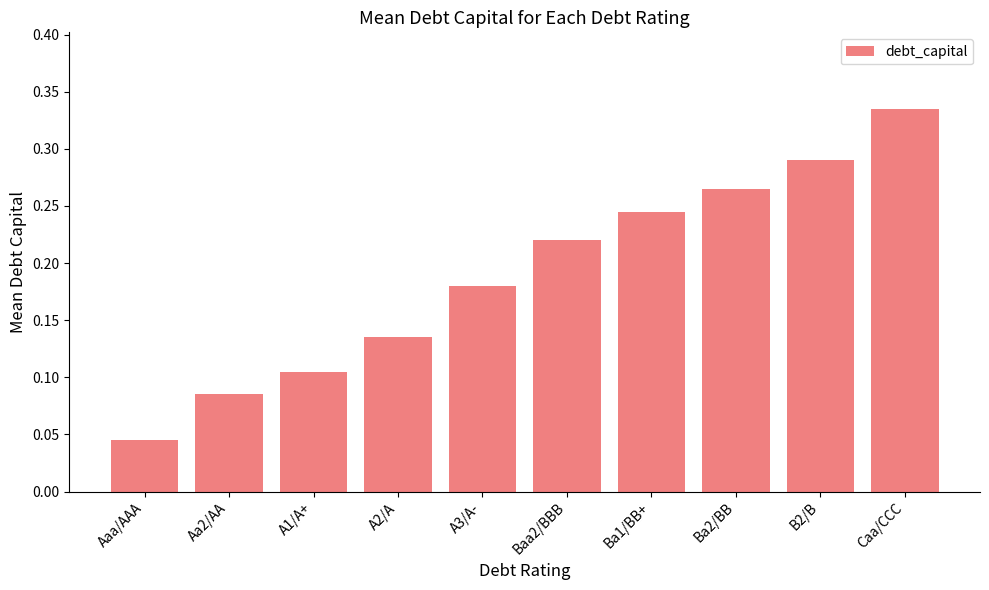

Is it true that the value at Caa/CCC is 0.1?

False